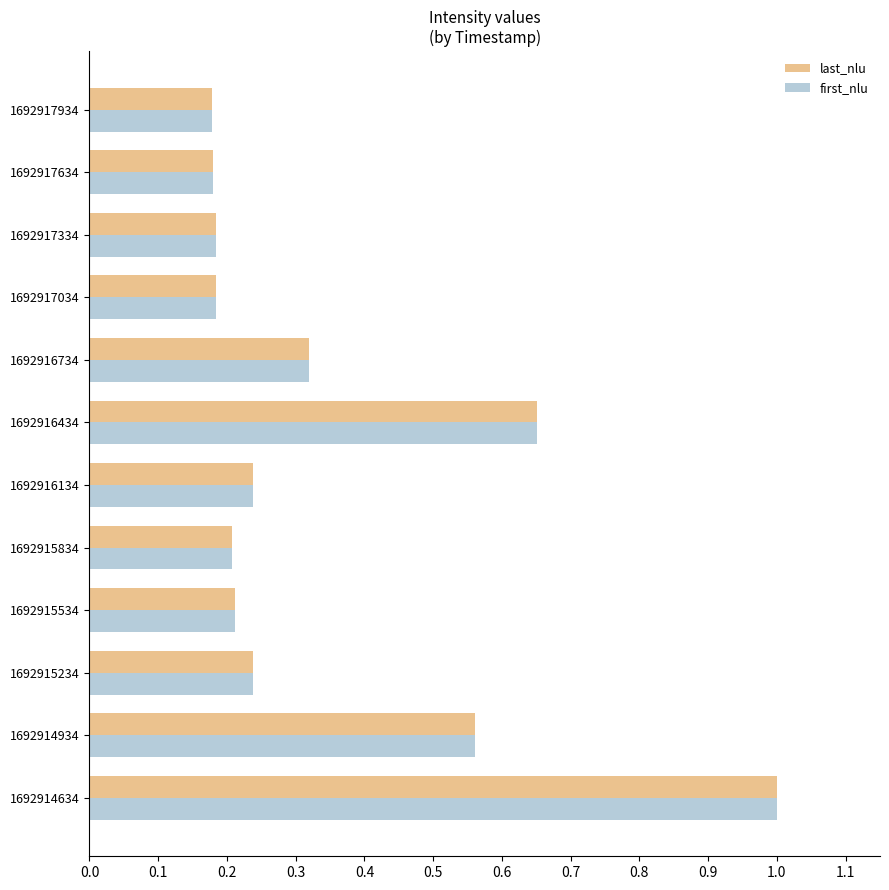

At how many categories does at least one series exceed 0?

12